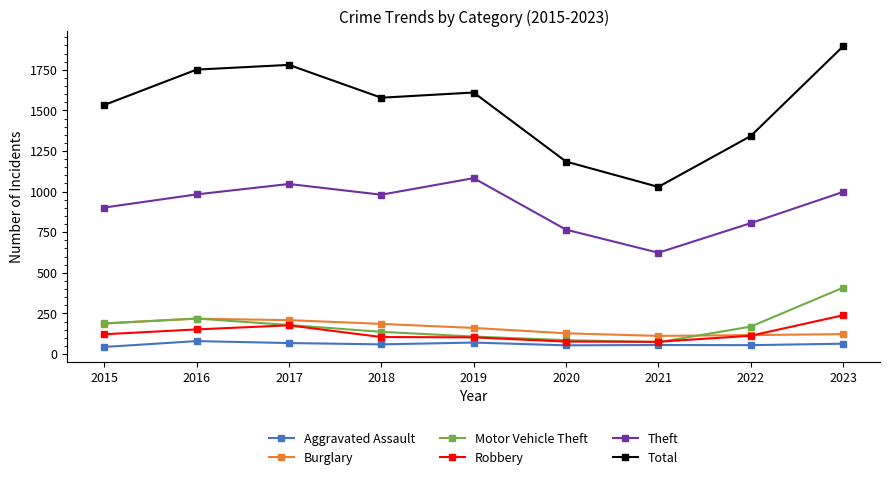

What is the total value across all series at 2023?

3727